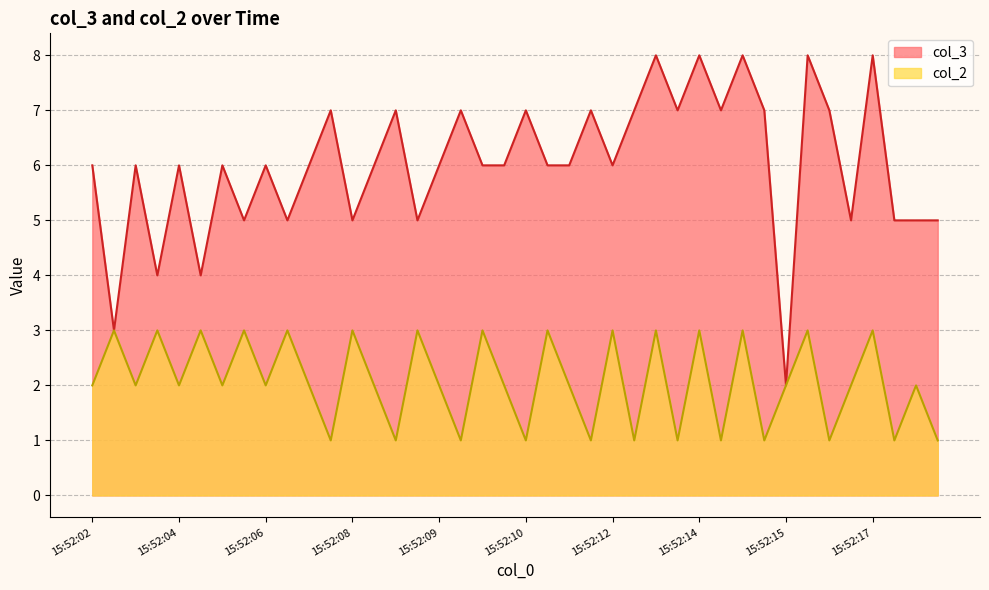

Between 15:52:16 and 15:52:14, which is larger?

15:52:16